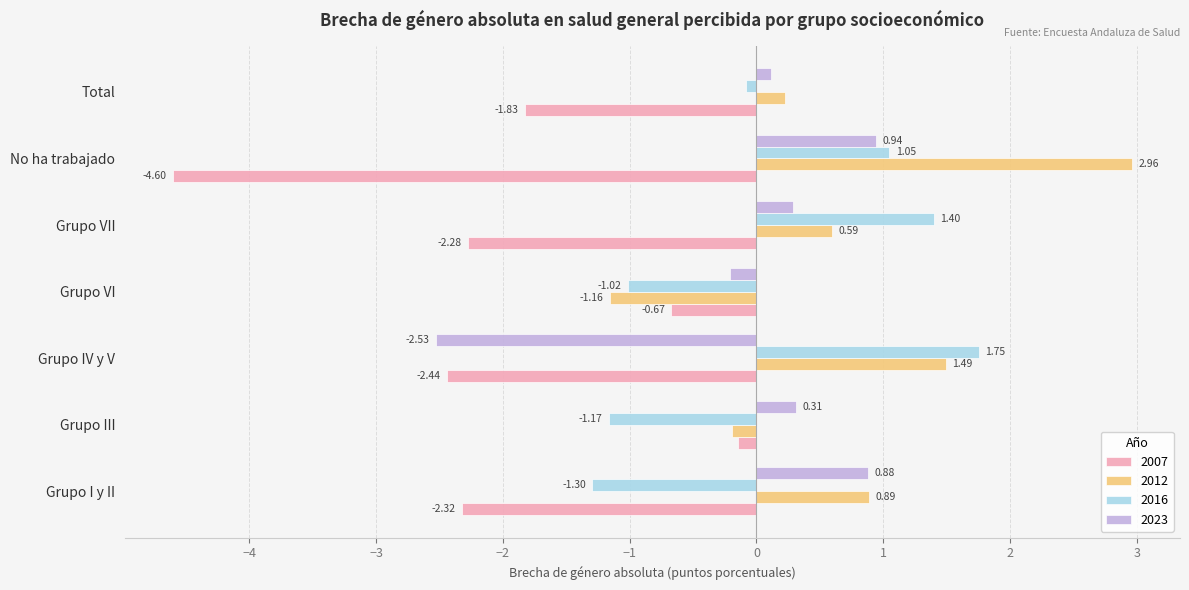

Rank the categories by 2007 value from lowest to highest.

No ha trabajado, Grupo IV y V, Grupo I y II, Grupo VII, Total, Grupo VI, Grupo III